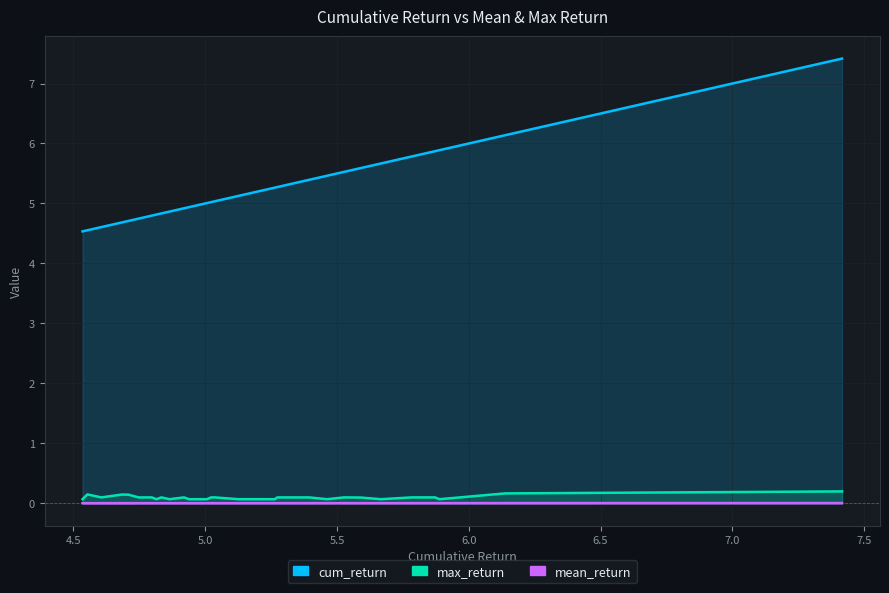

What is the sum of all cum_return values?

156.5